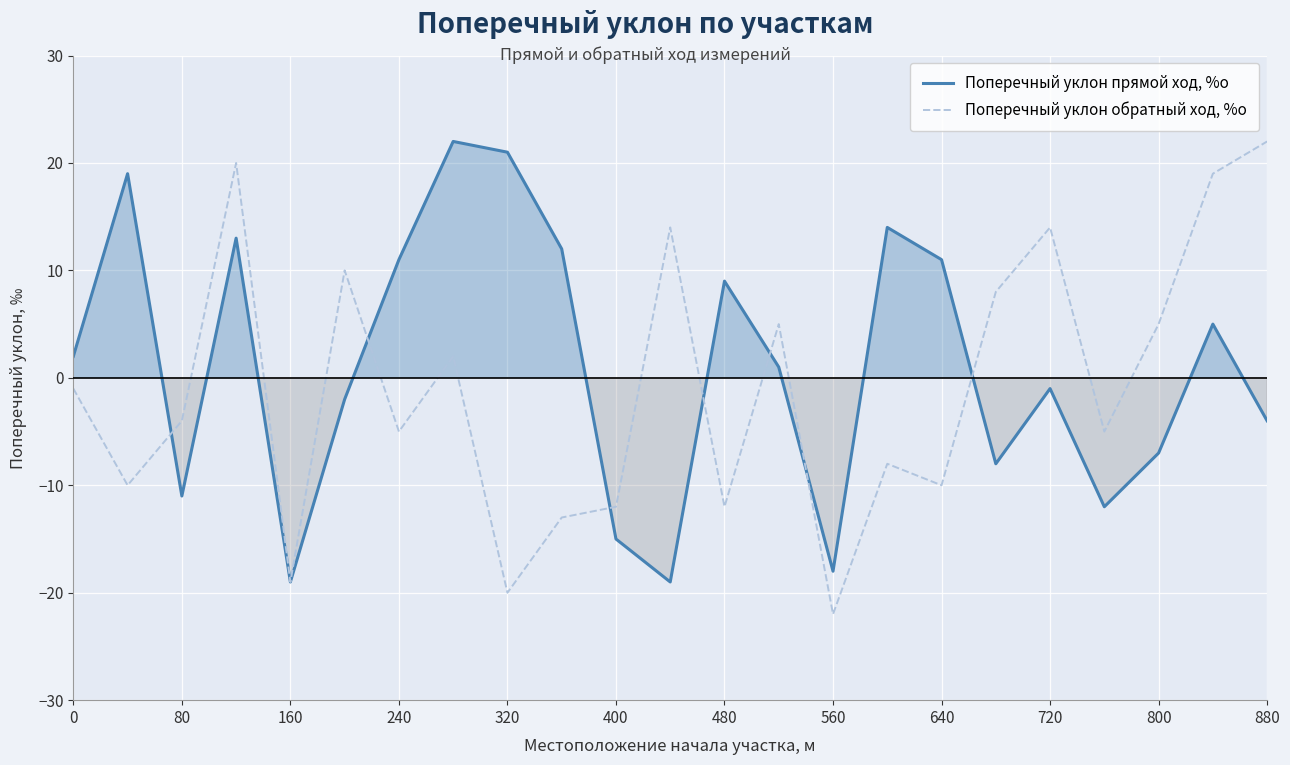

At how many categories does at least one series exceed 12?

9